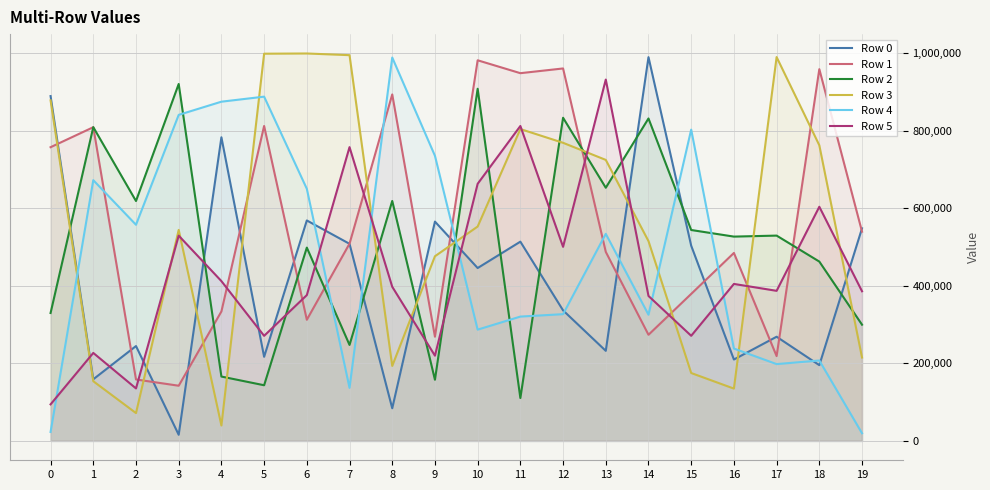

How many lines are shown in the chart?

6